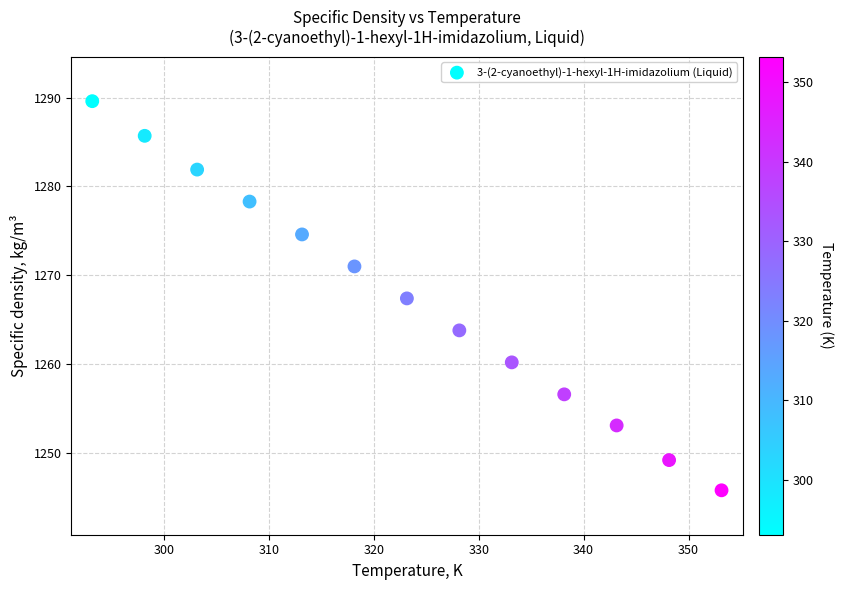

What is the range of Y values (max minus min)?

43.8